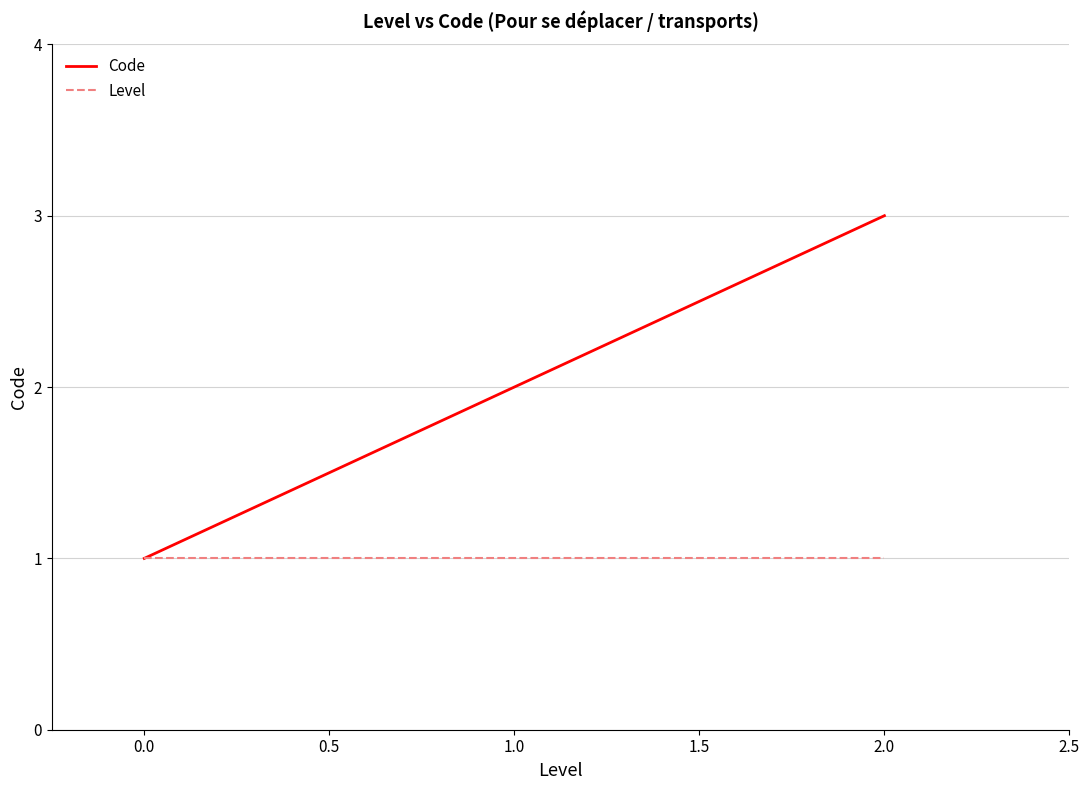

The value of Code at 1.0 is 4. True or false?

False